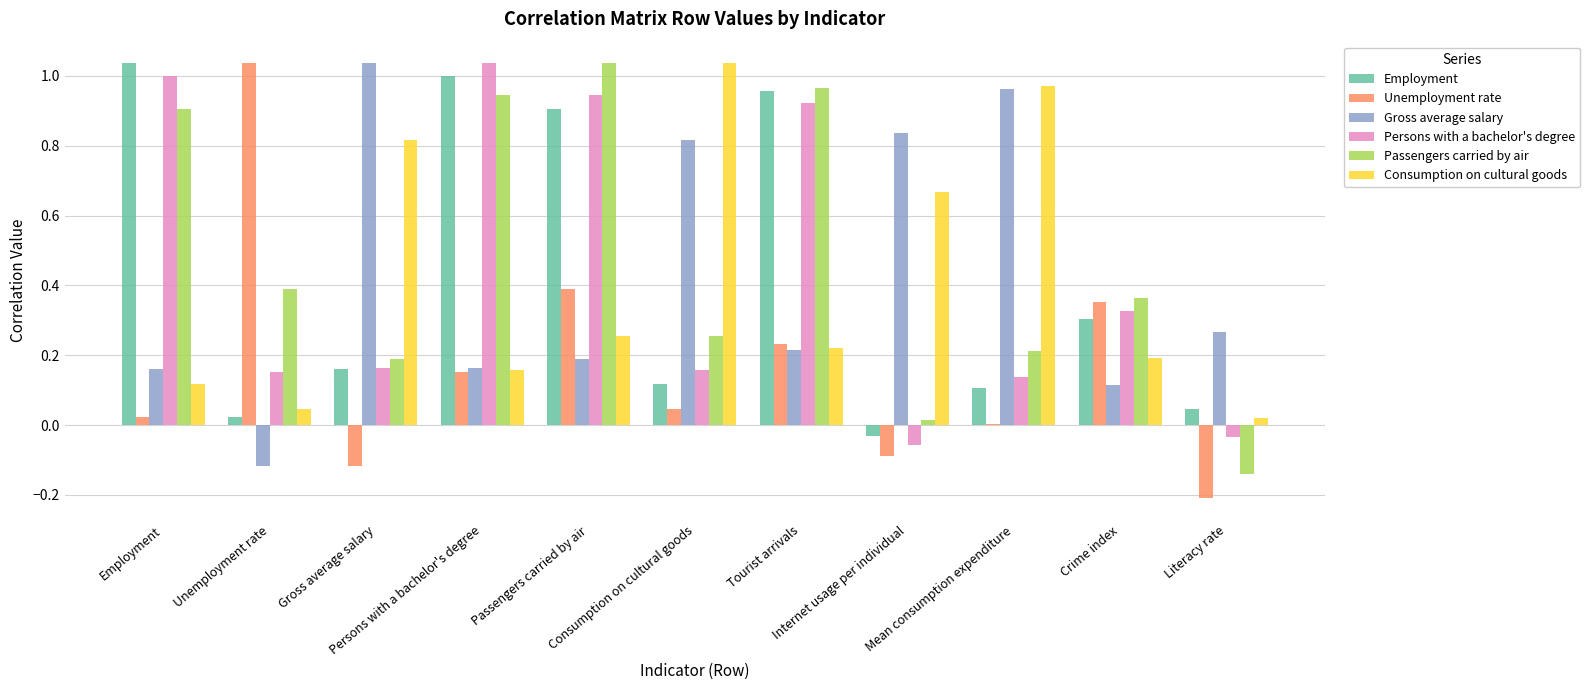

Is the value of Employment at Literacy rate greater than the value of Gross average salary at Passengers carried by air?

No